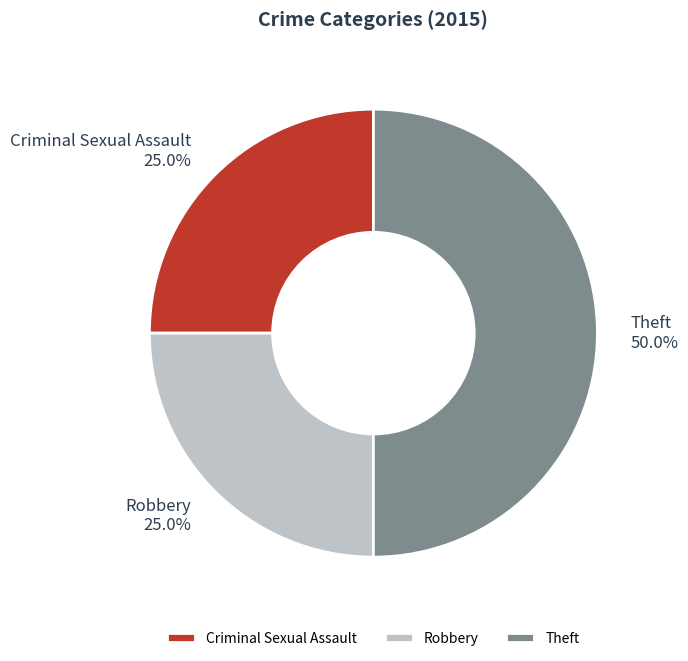

Which has a higher value, Theft or Robbery?

Theft